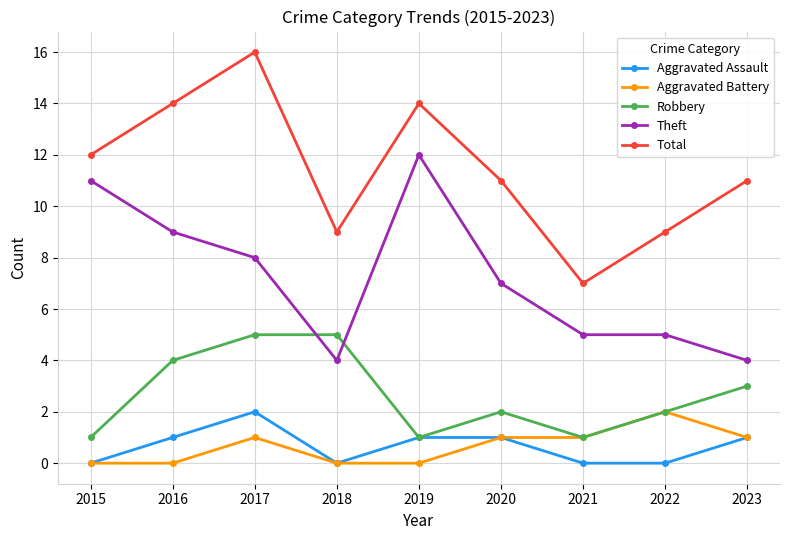

The Aggravated Assault series shows 0 at 2018. True or false?

True